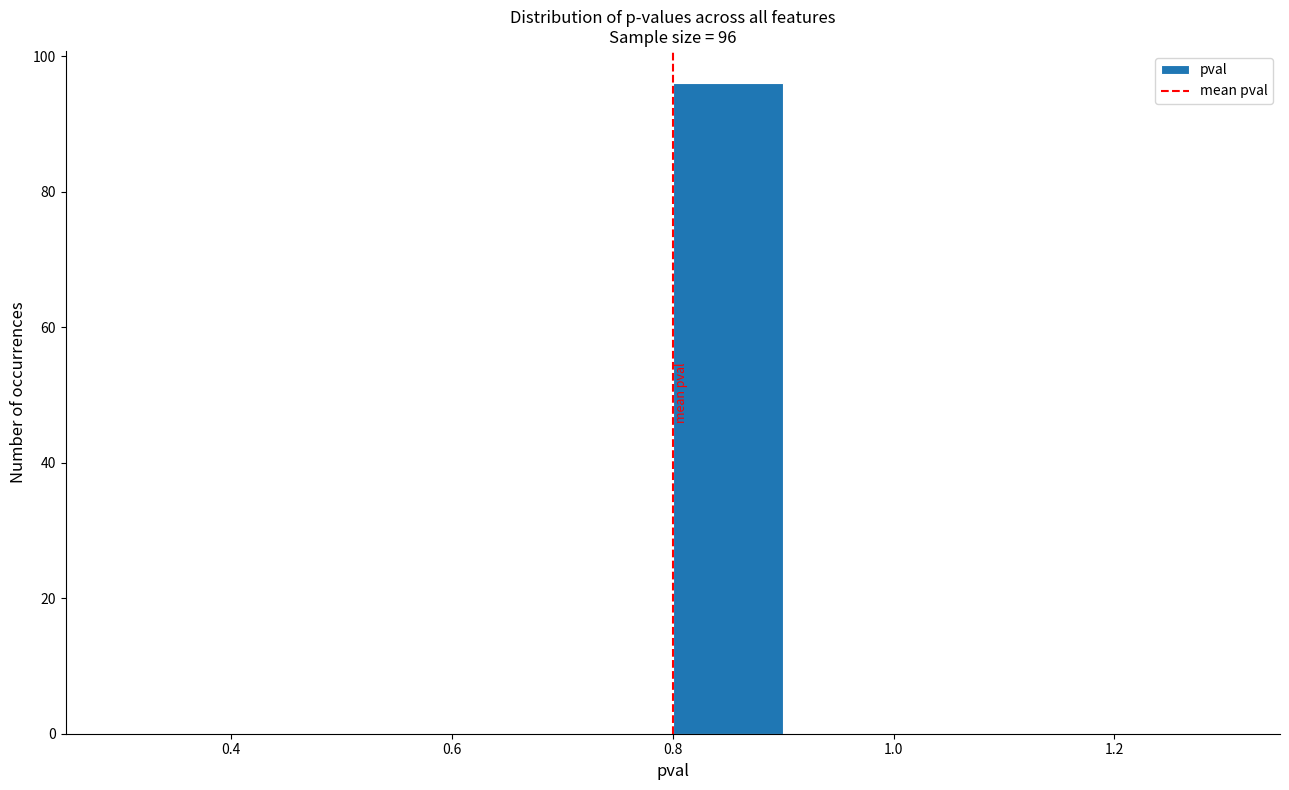

Over which range of the x-axis is the bar tallest?

0.8 to 0.9